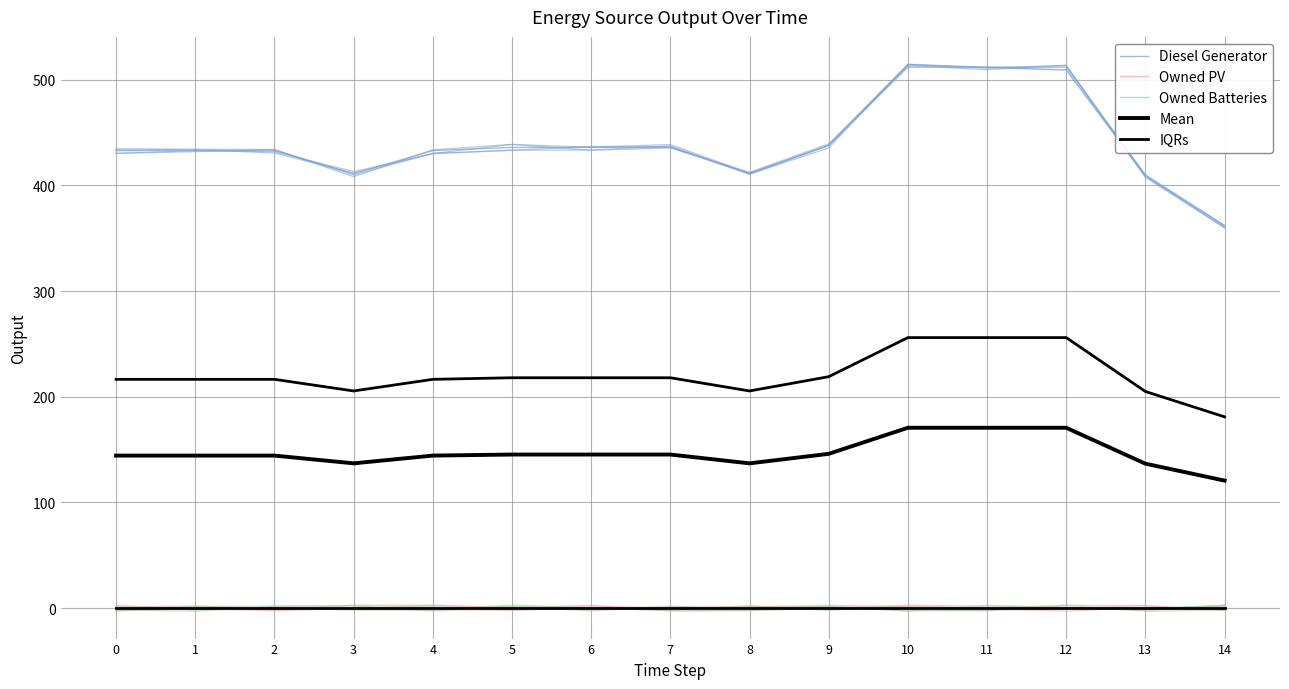

How many distinct data groups are displayed?

5